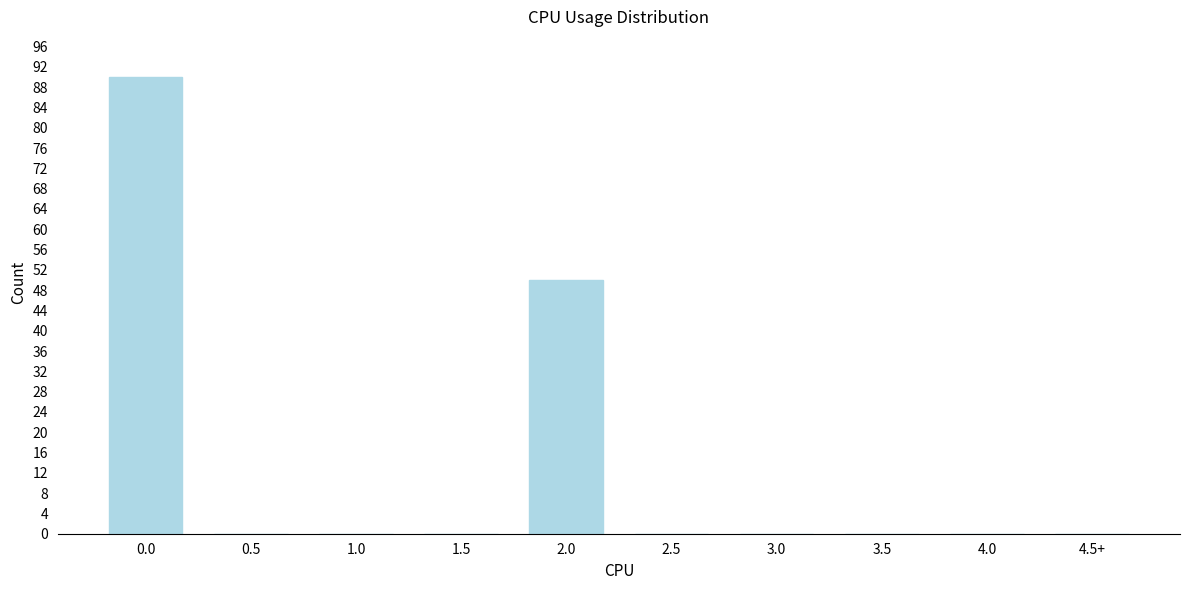

Reading left to right, what are all the values shown in this chart?

0.0=90	0.5=0	1.0=0	1.5=0	2.0=50	2.5=0	3.0=0	3.5=0	4.0=0	4.5+=0